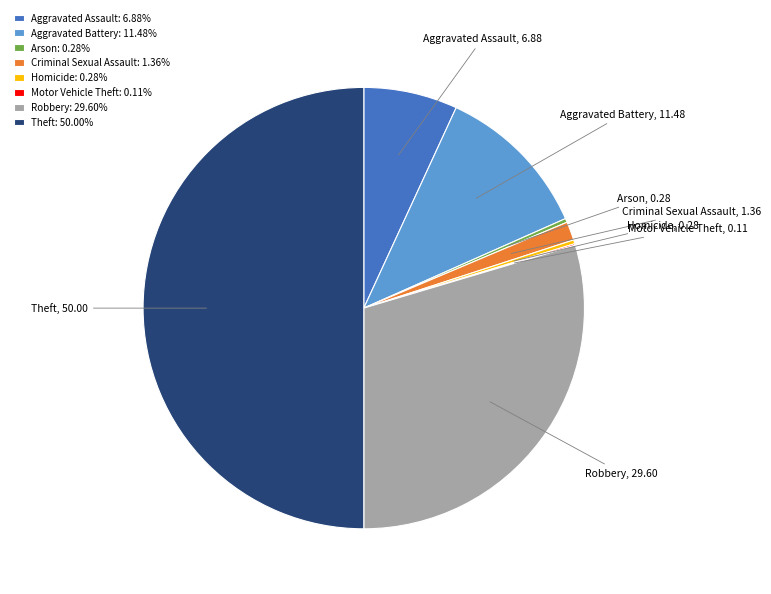

Is Aggravated Battery the majority of the pie?

No